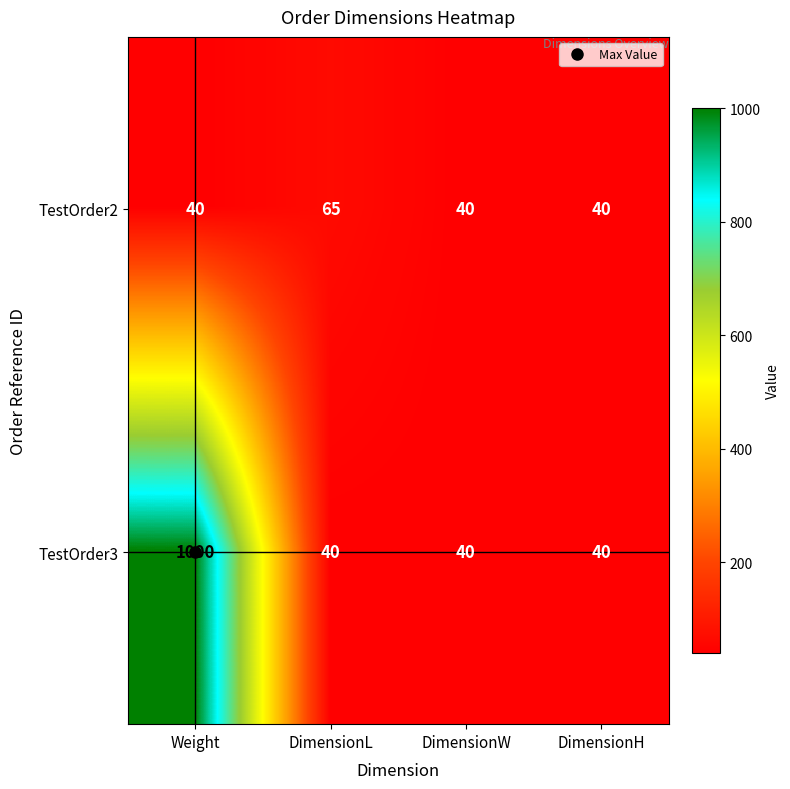

Count the TestOrder2 values in the range 40 to 65.

4